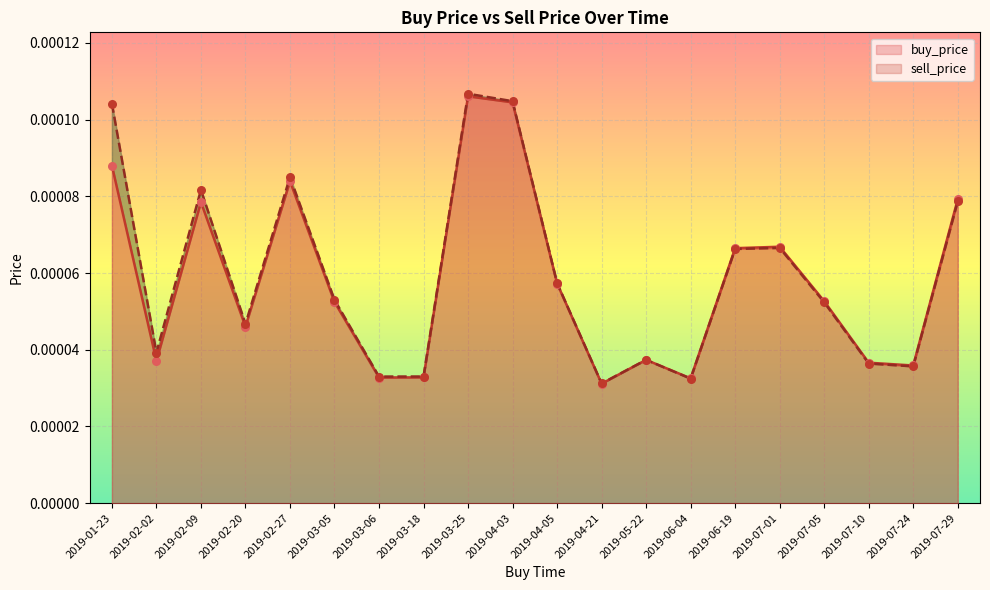

Which series has the largest total across all categories?

sell_price